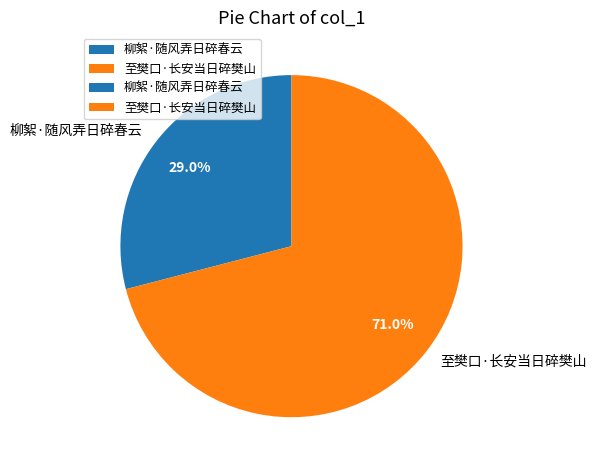

What is the majority slice?

至樊口·长安当日碎樊山